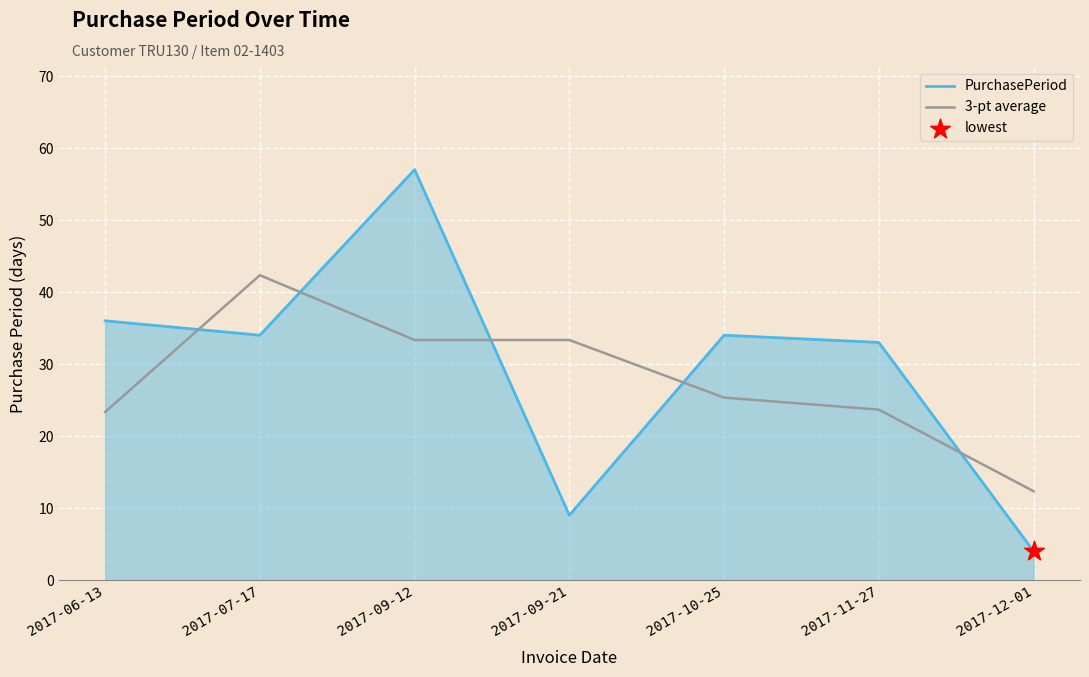

Which label corresponds to the smallest value in the chart?

2017-12-01